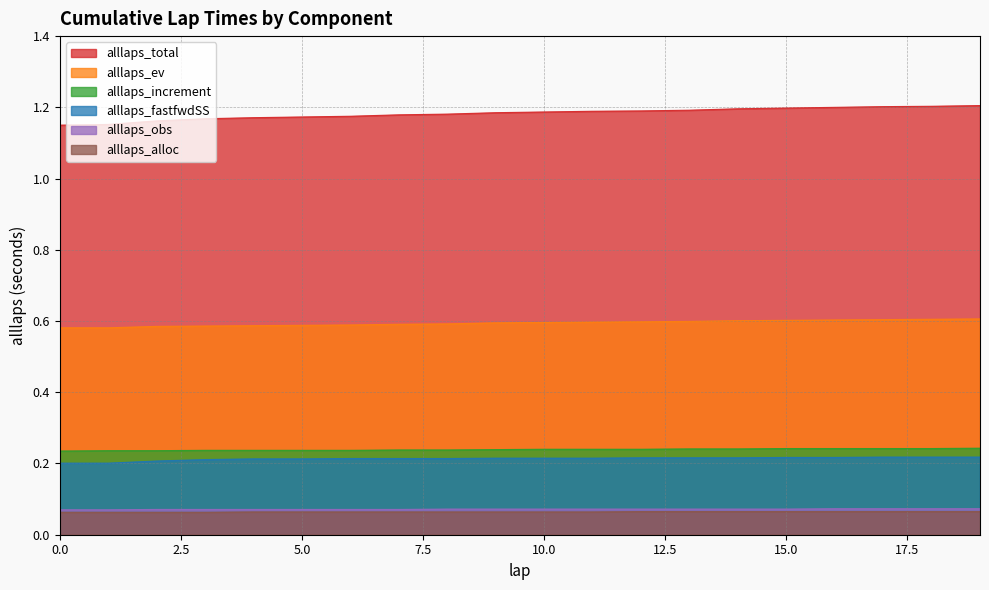

Is it true that alllaps_increment equals 0.2 at 4?

True